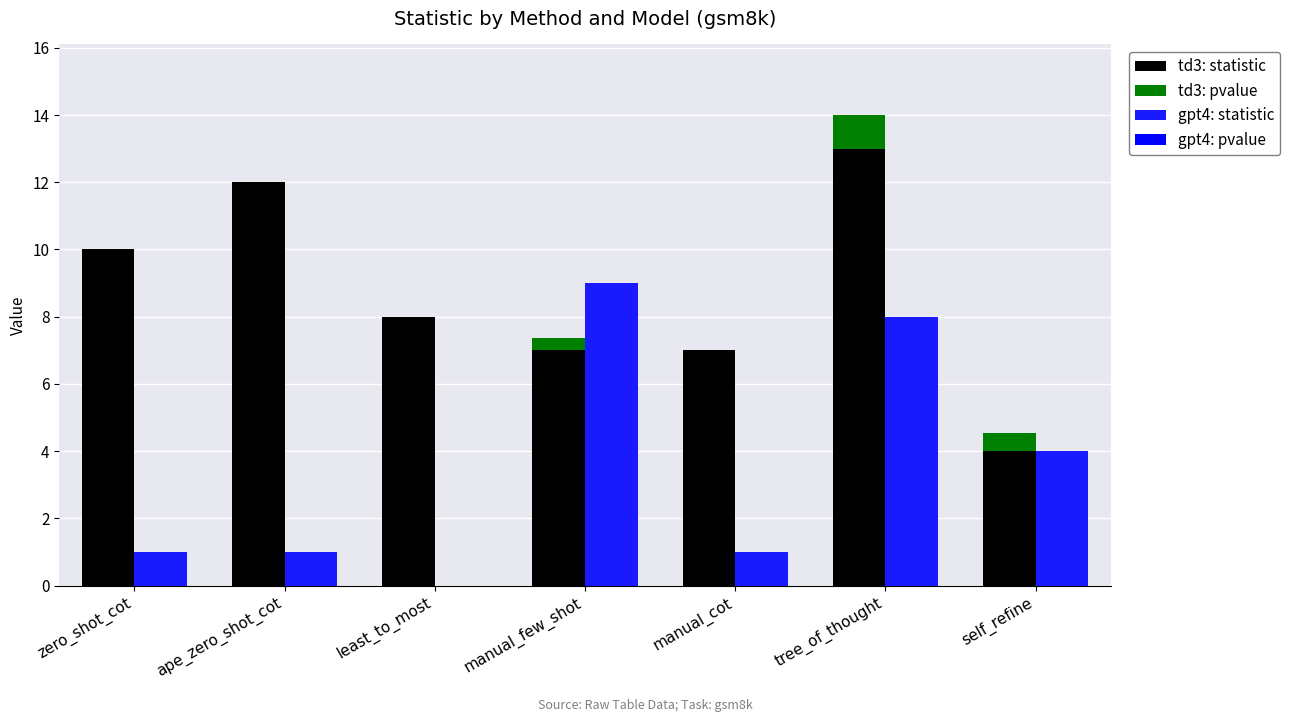

What is the approximate value of td3: statistic at manual_few_shot?

7.0